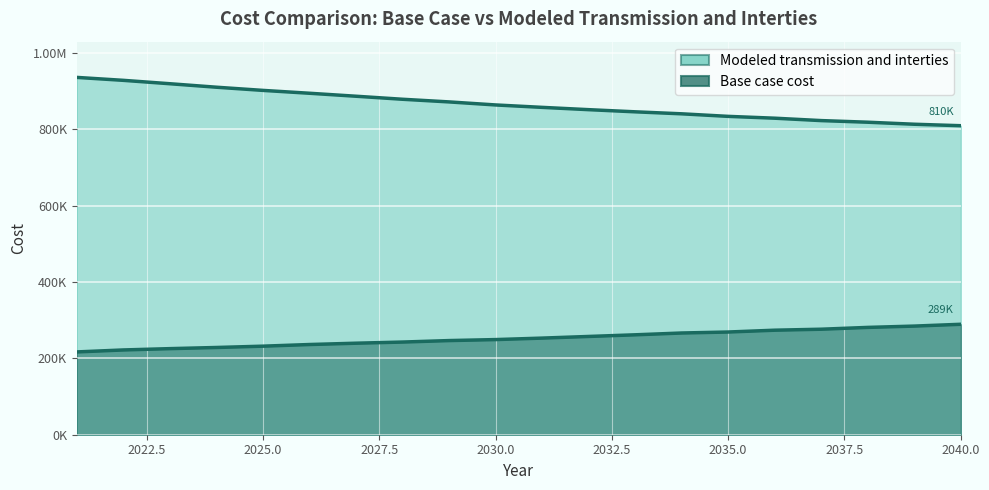

Reading right to left, what are all the values shown in this chart?

Base case cost: 289334.9	284591.7	281142.1	276398.9	273811.7	269068.5	266481.3	261738.1	257426.1	253114.1	249233.3	246646.1	242765.3	239746.9	236297.3	231985.4	228535.8	225517.4	222067.8	216893.4
Modeled transmission and interties: 809509.6	813374.1	818675.9	822923.6	829199.4	833999.2	840686.5	845907.7	851562.8	857591.8	863915.0	871870.9	878818.8	886744.3	894555.6	902043.1	910376.0	919495.4	928375.3	936075.0